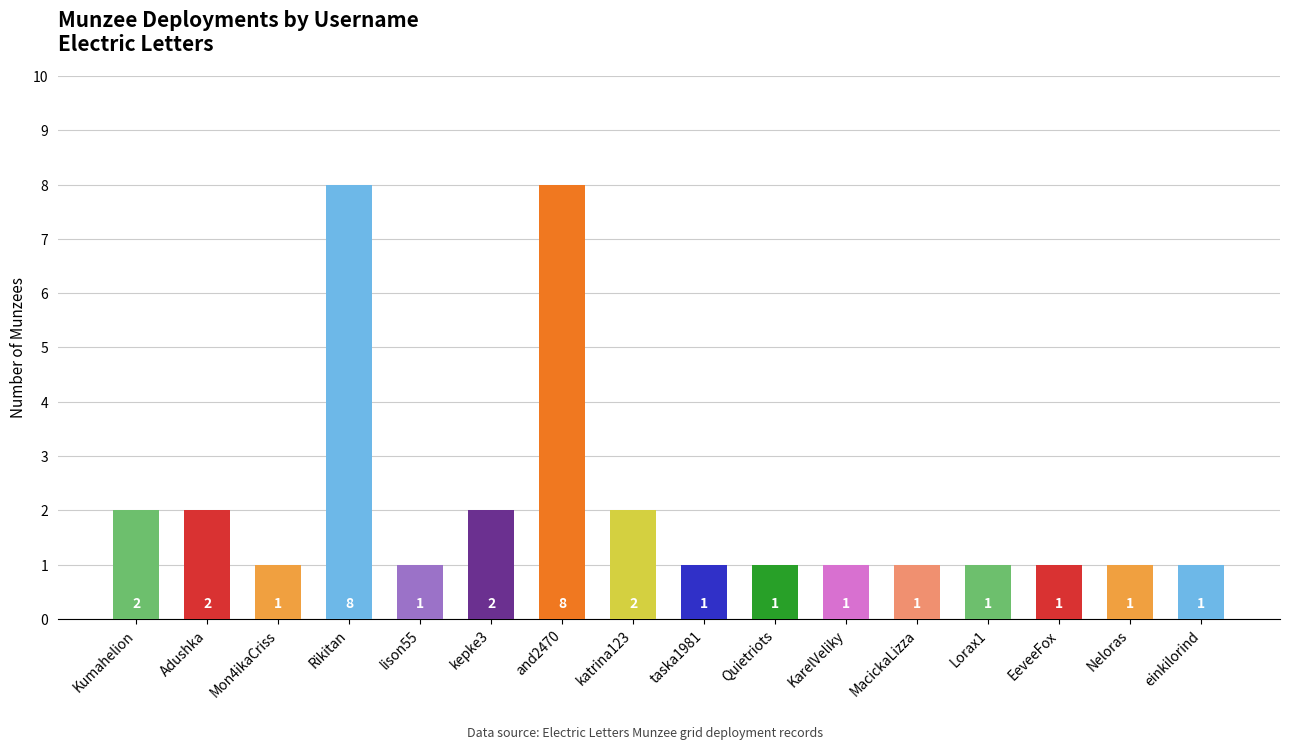

How many values are between 1 and 2?

14